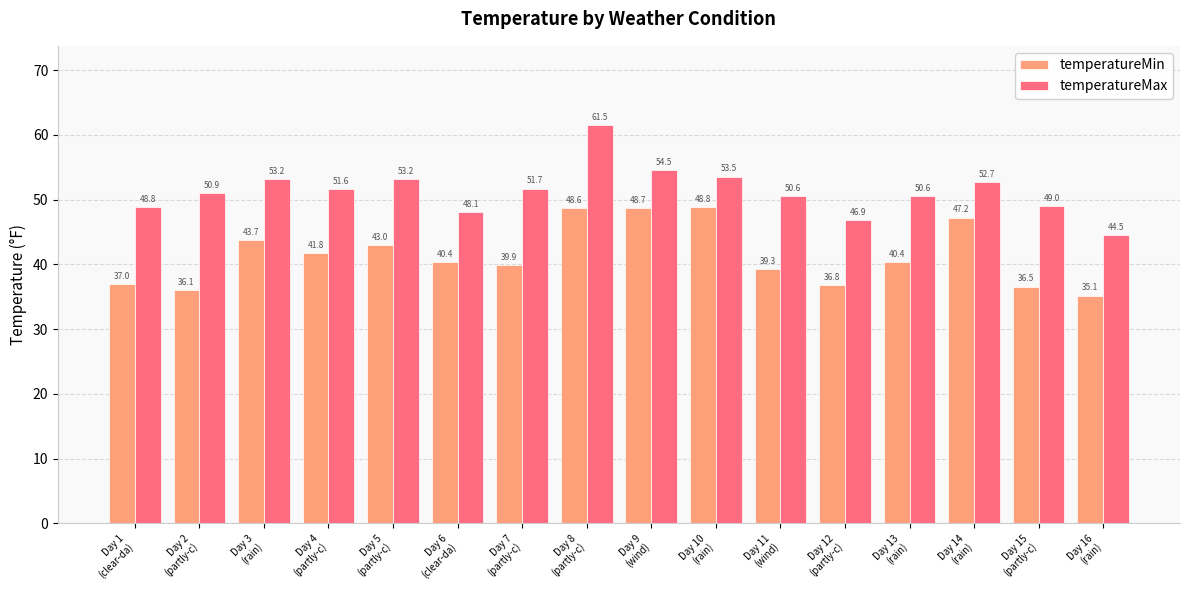

What is the difference between the temperatureMax values at Day 8
(partly-c) and Day 5
(partly-c)?

8.3